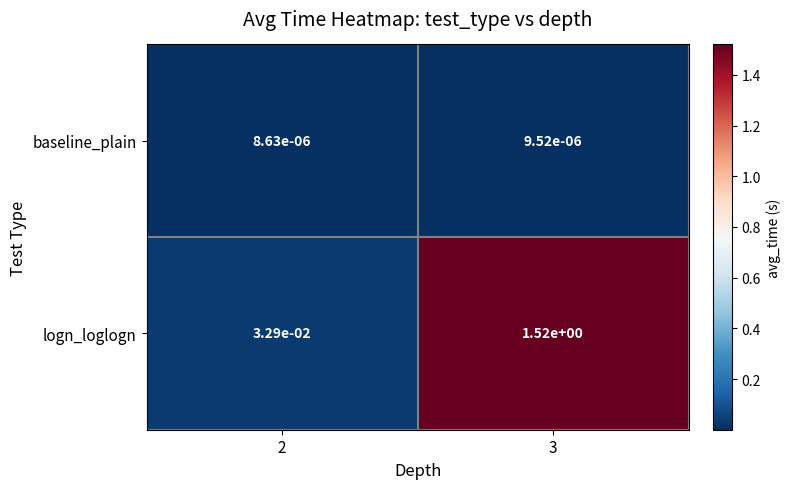

At 2, list the series in order from smallest to largest.

baseline_plain, logn_loglogn